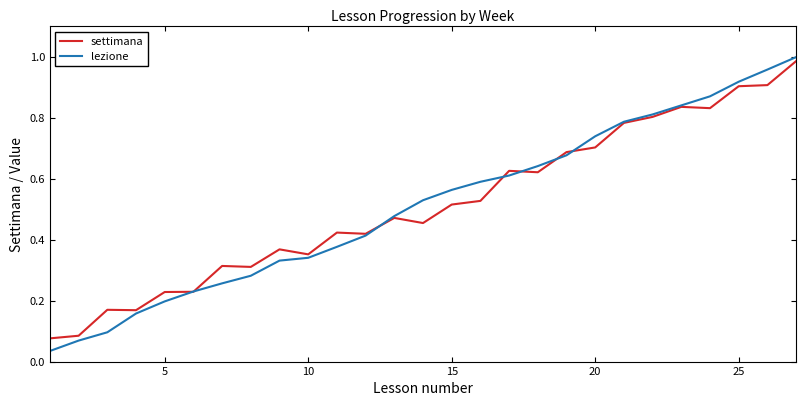

True or false: settimana has a value of 0.1 at 5.

False